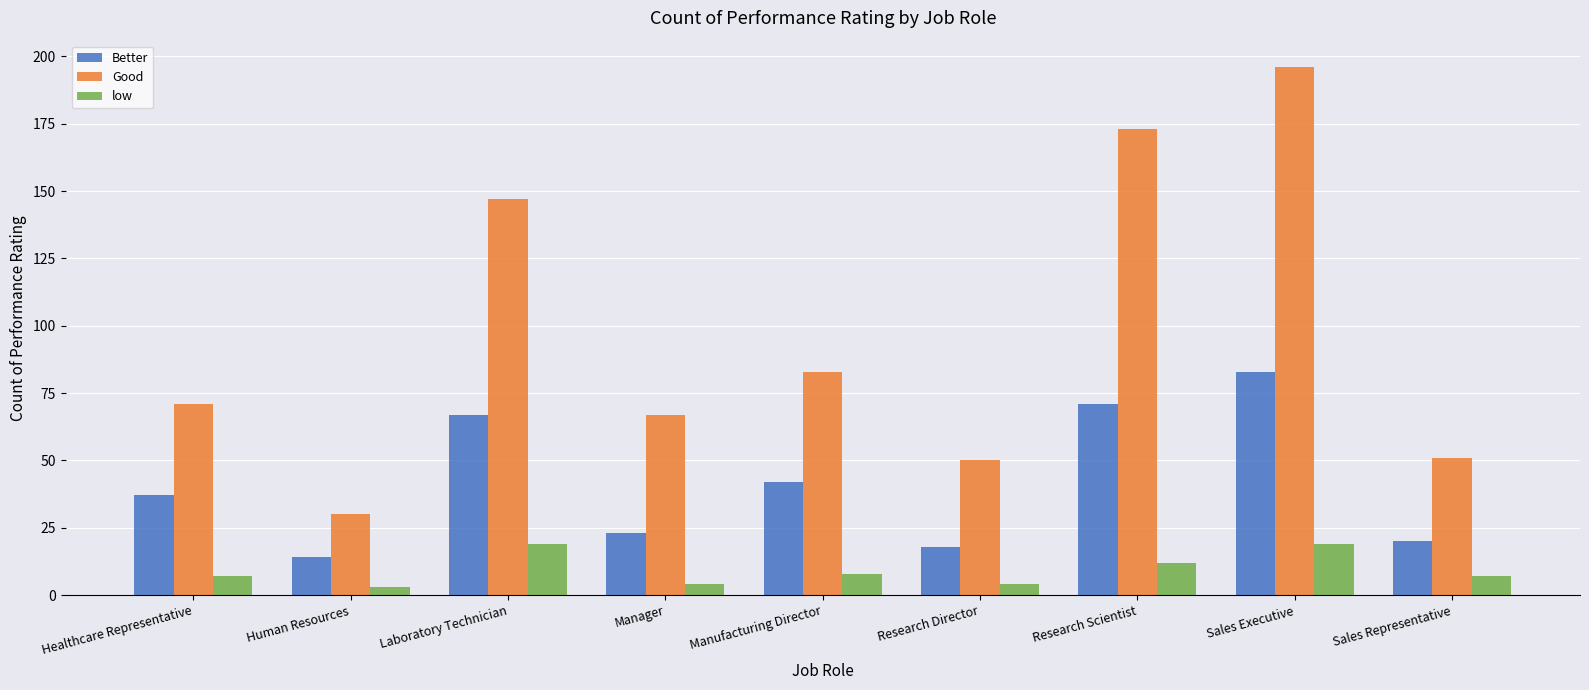

How many bars are there in total?

27